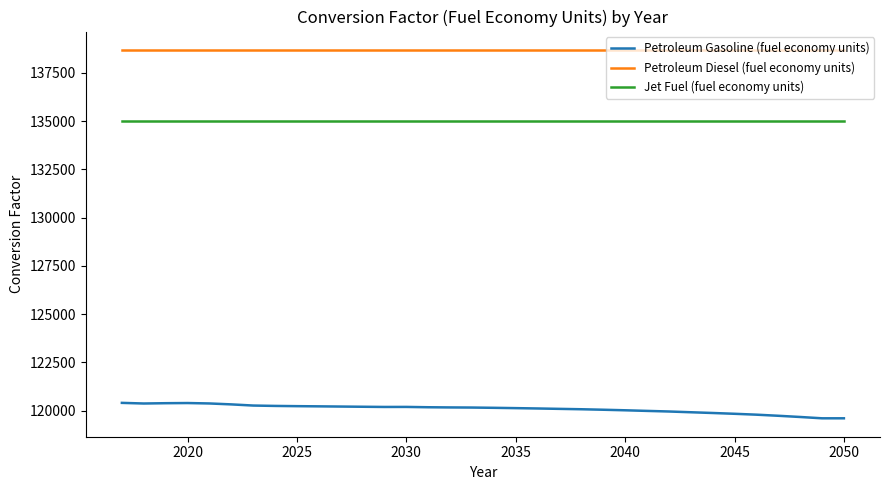

Which series has the largest total across all categories?

Petroleum Diesel (fuel economy units)